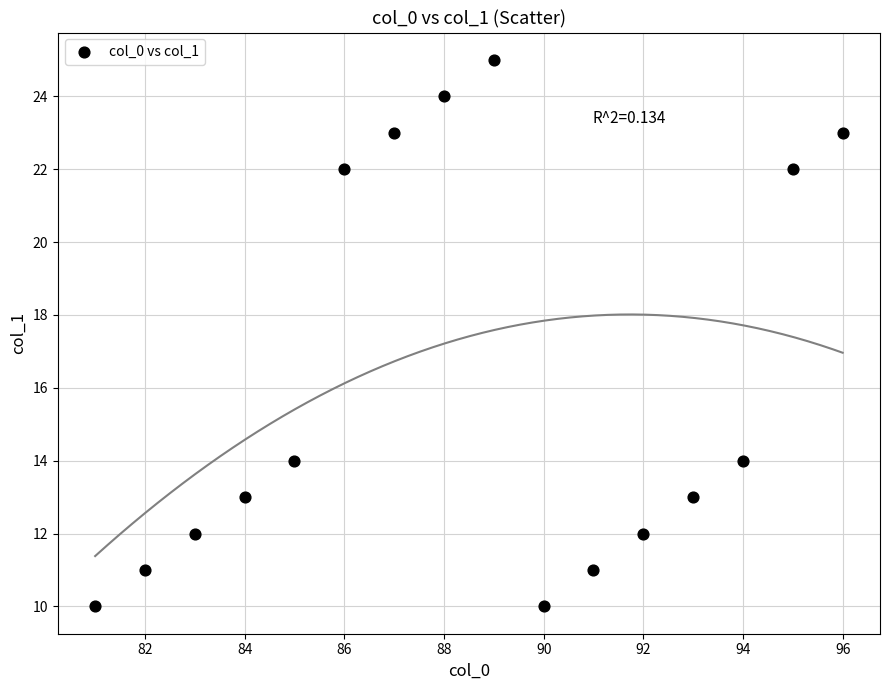

What is the range of Y values (max minus min)?

15